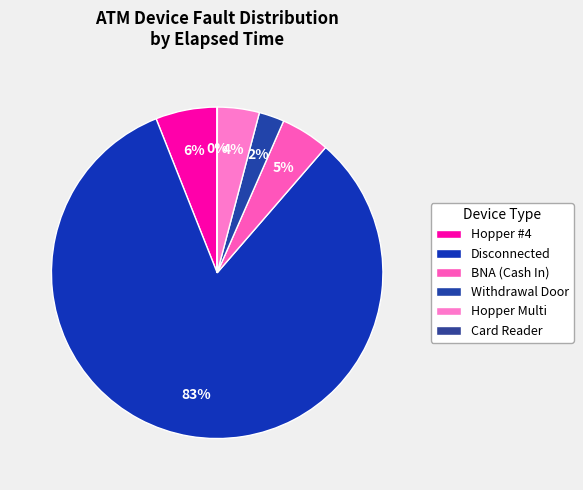

Does Disconnected represent more than half of the total?

Yes